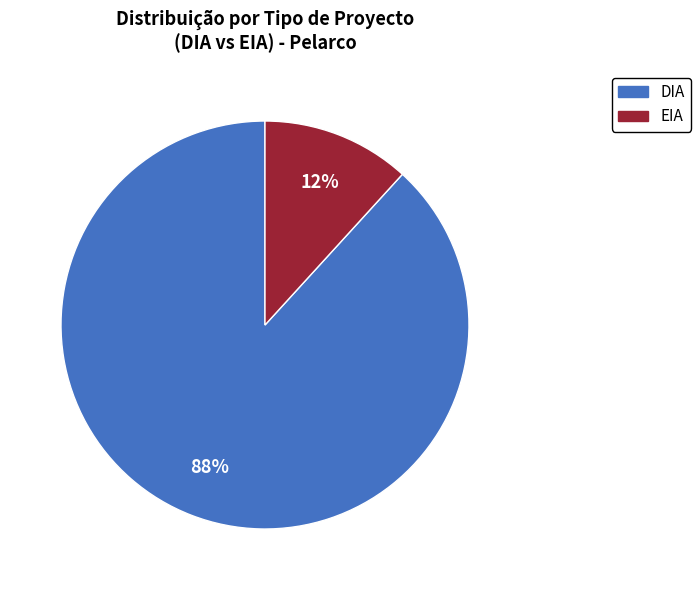

How many segments does this pie chart have?

2